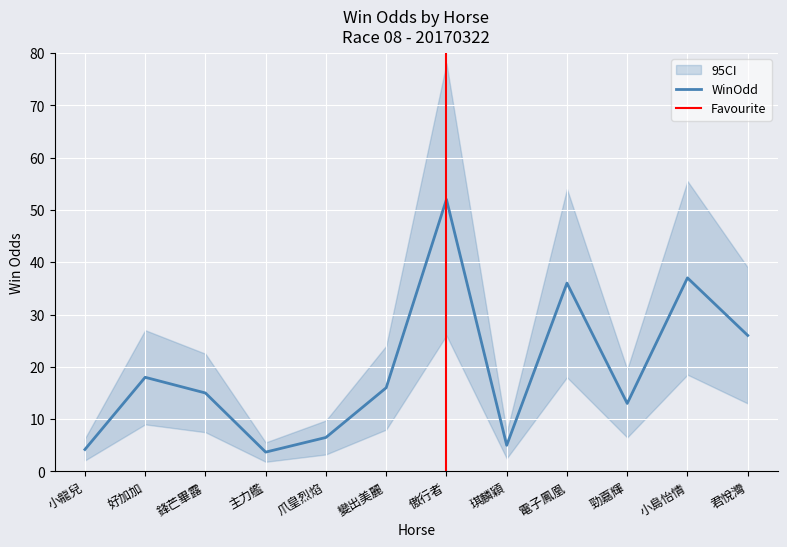

At which category does the chart reach its peak across all series?

傲行者